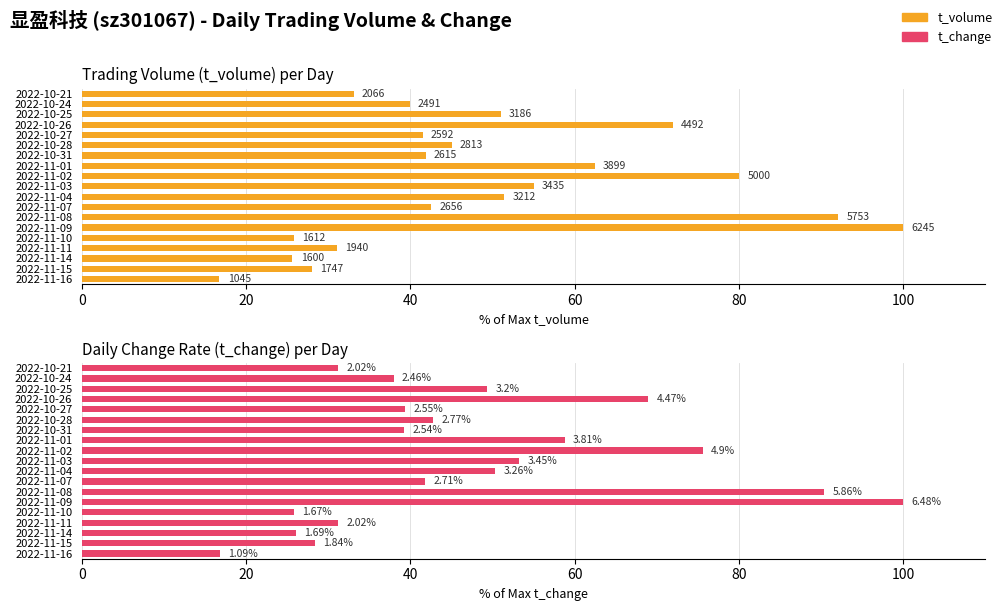

The t_change series shows 41.8 at 2022-11-07. True or false?

True